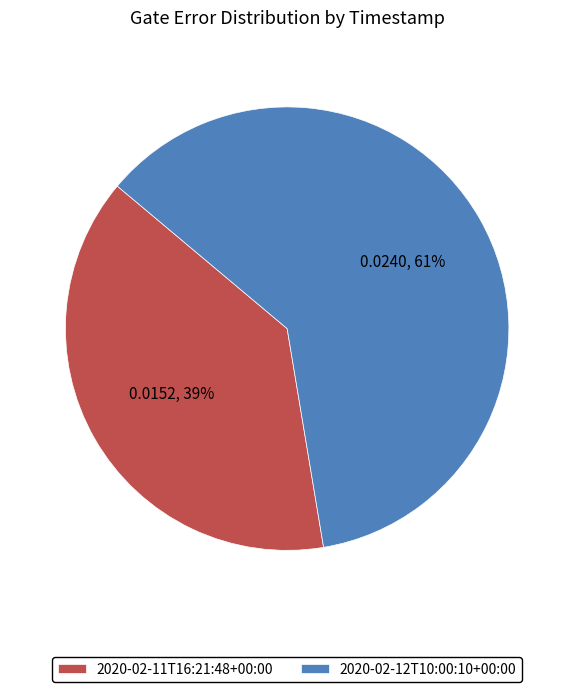

The 2020-02-11T16:21:48+00:00 slice represents 39% of the pie. True or false?

True